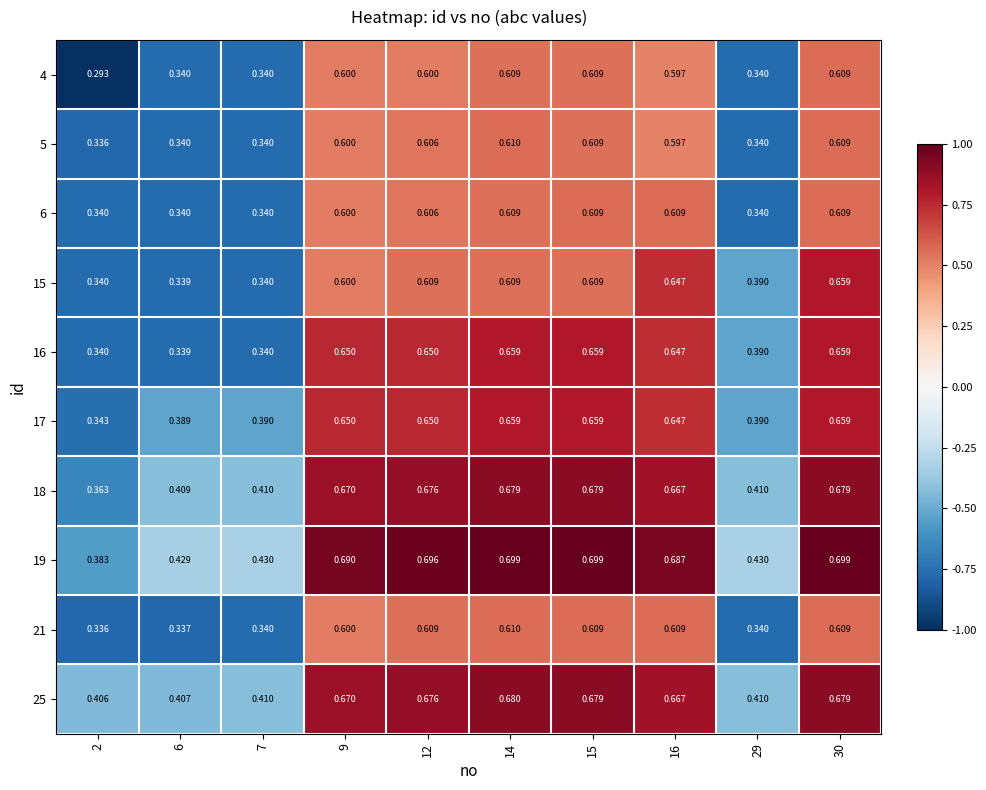

Is the value of 15 at 29 greater than the value of 19 at 9?

No